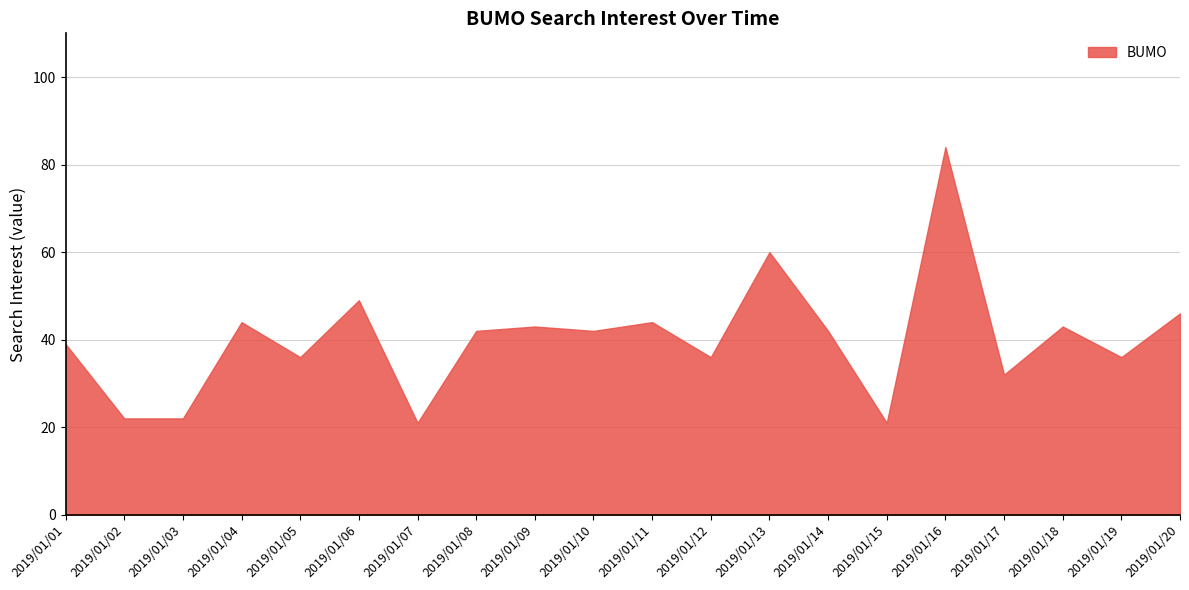

How many series are shown in this chart?

1